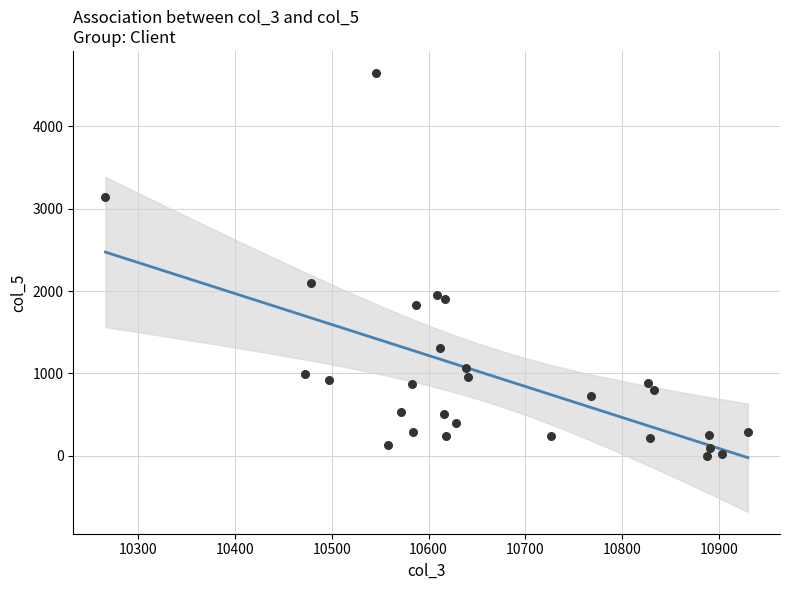

What is the range of X values (max minus min)?

664.0